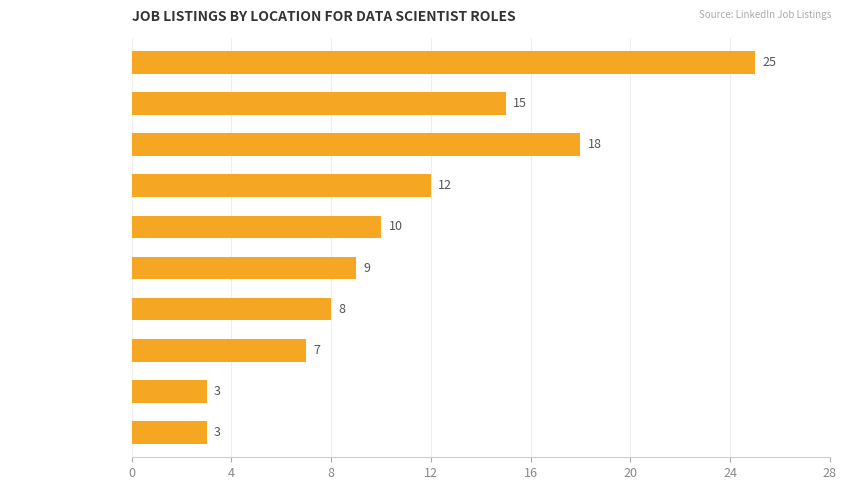

What is the value of the 1st bar from the top?

25